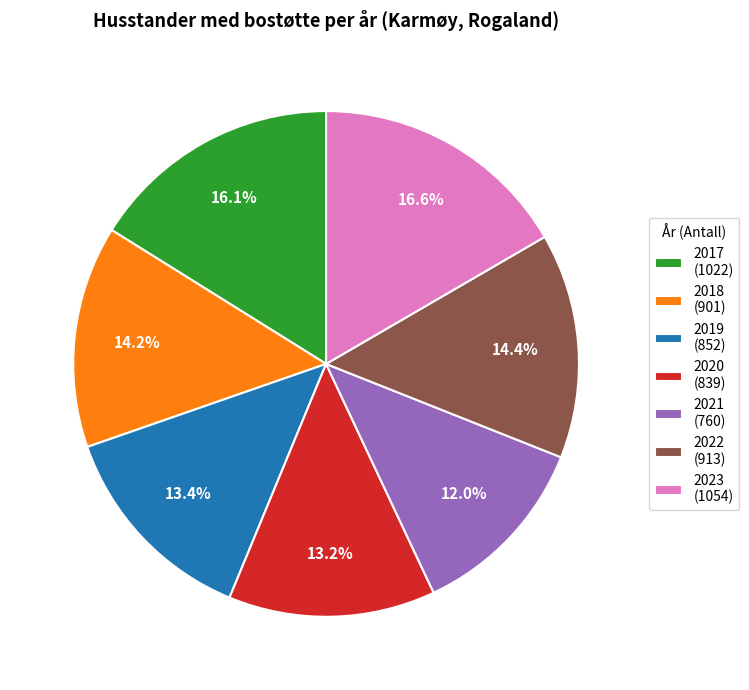

Is 2022 (913) the majority of the pie?

No